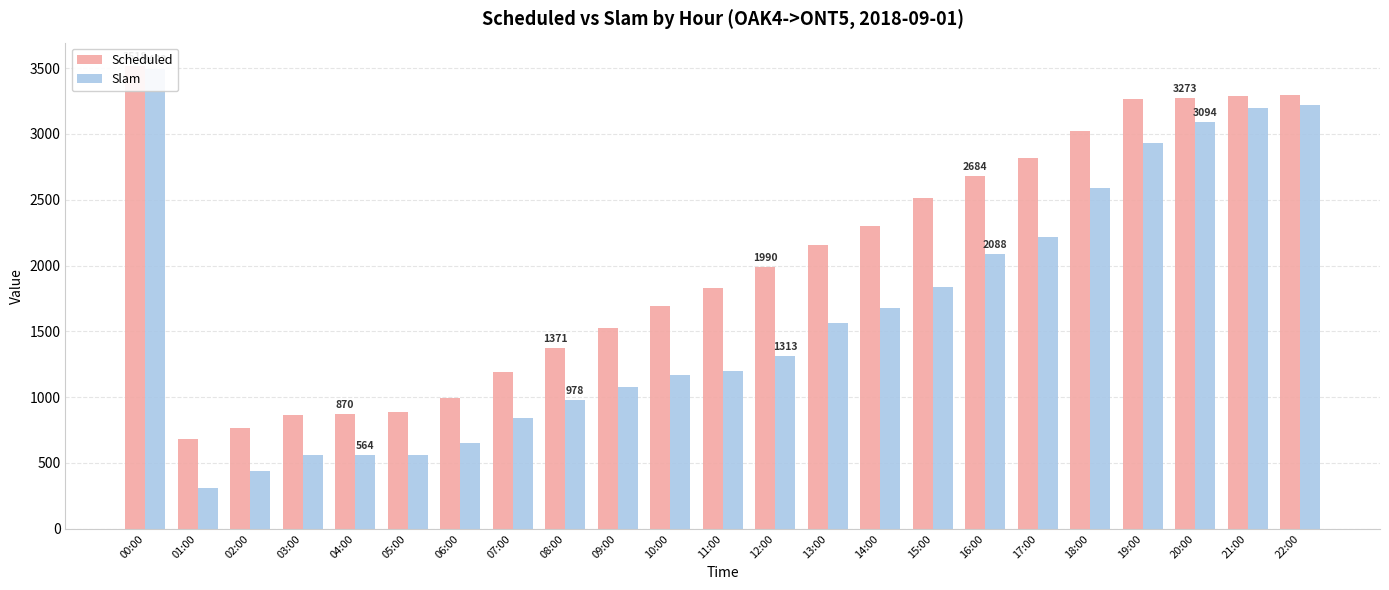

Reading left to right, list all the values displayed in this chart.

Scheduled: 3518.2	683.6	768.0	866.8	869.7	884.6	991.5	1191.8	1370.7	1528.3	1694.3	1828.0	1990.2	2154.3	2299.2	2513.9	2683.8	2817.2	3026.3	3269.2	3272.9	3289.0	3299.9
Slam: 3491.6	313.1	436.3	562.6	564.2	564.2	649.0	839.0	977.6	1080.8	1167.4	1195.9	1313.3	1564.2	1681.5	1836.8	2087.9	2220.6	2587.6	2932.3	3094.5	3197.4	3220.6